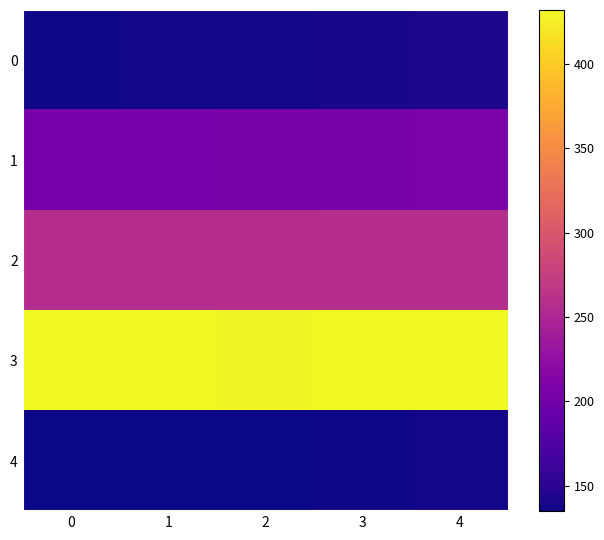

Reading left to right, transcribe all the data shown in this chart.

0: 0=137	1=138	2=138	3=140	4=141
1: 0=204	1=204	2=205	3=206	4=207
2: 0=257	1=257	2=257	3=258	4=259
3: 0=431	1=431	2=430	3=431	4=432
4: 0=135	1=136	2=136	3=137	4=138